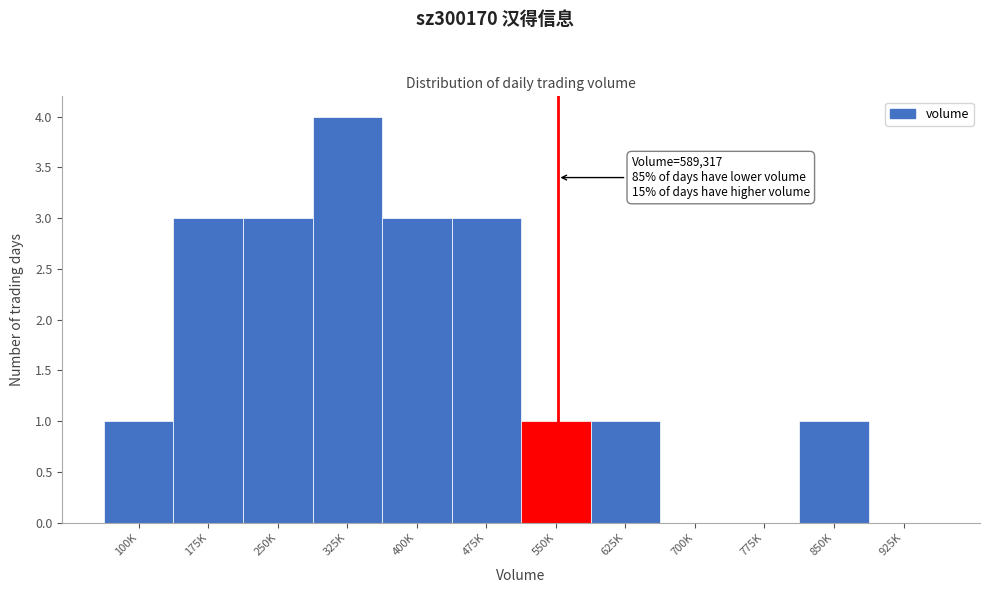

Reading left to right, transcribe all the data shown in this chart.

100K=1	175K=3	250K=3	325K=4	400K=3	475K=3	550K=1	625K=1	700K=0	775K=0	850K=1	925K=0